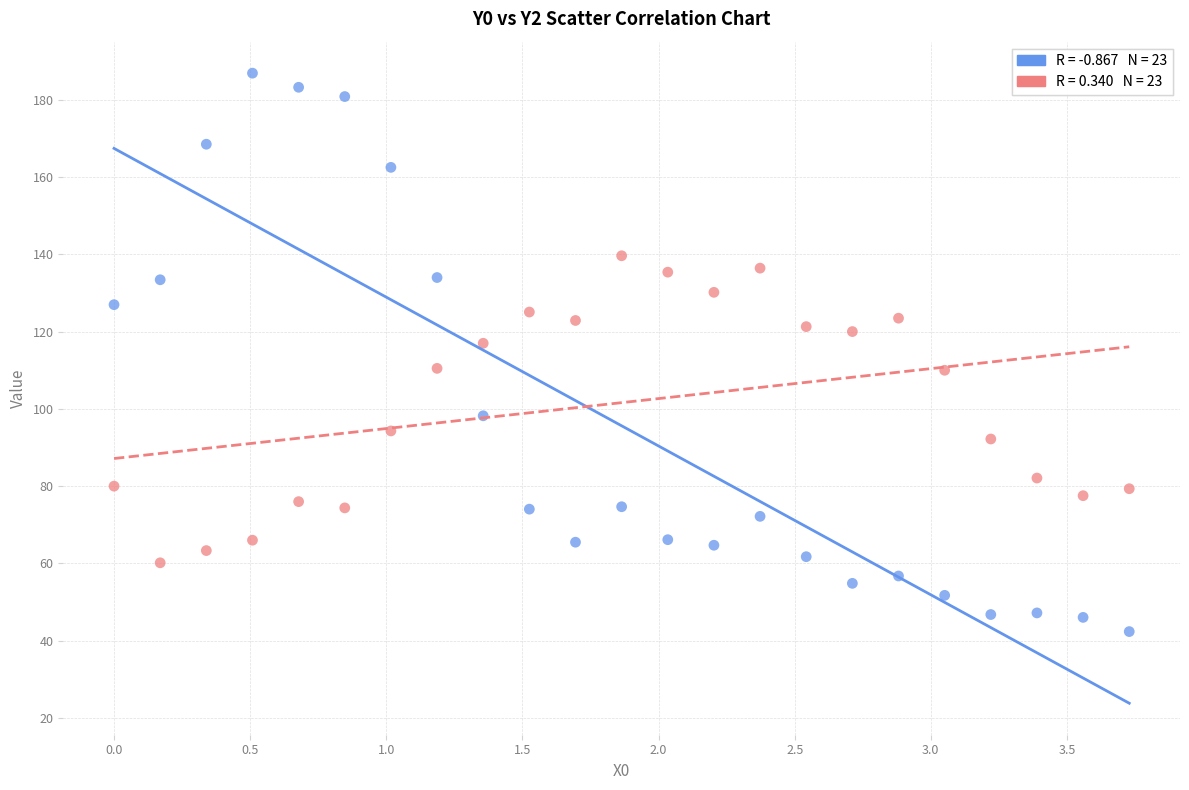

Across all data points, what is the range of X values (max minus min)?

3.7